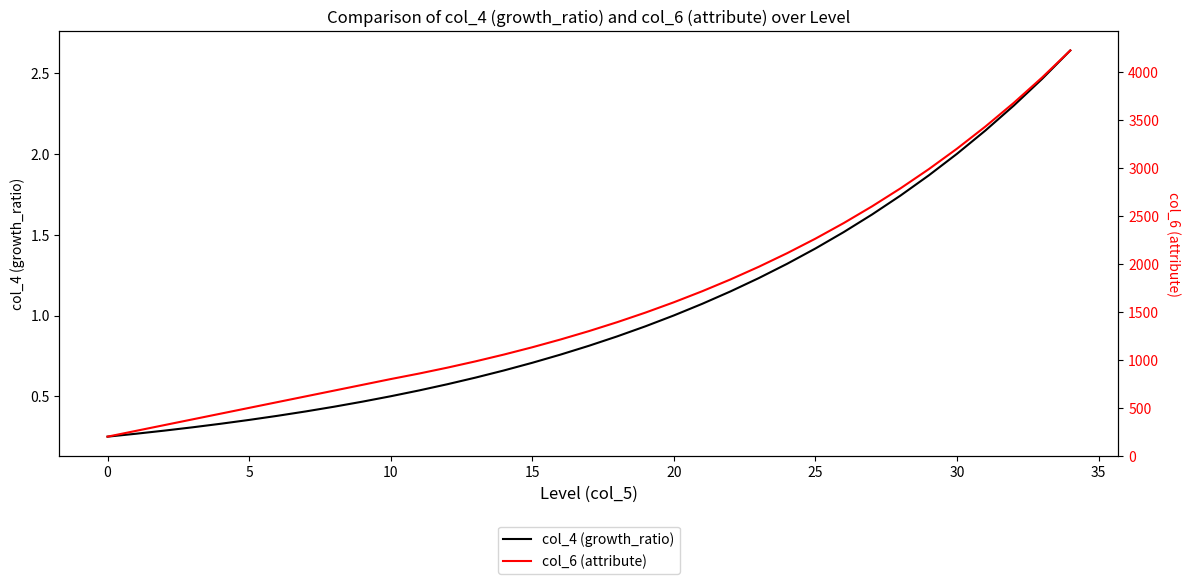

What is the label of the 18th point from the left?

17